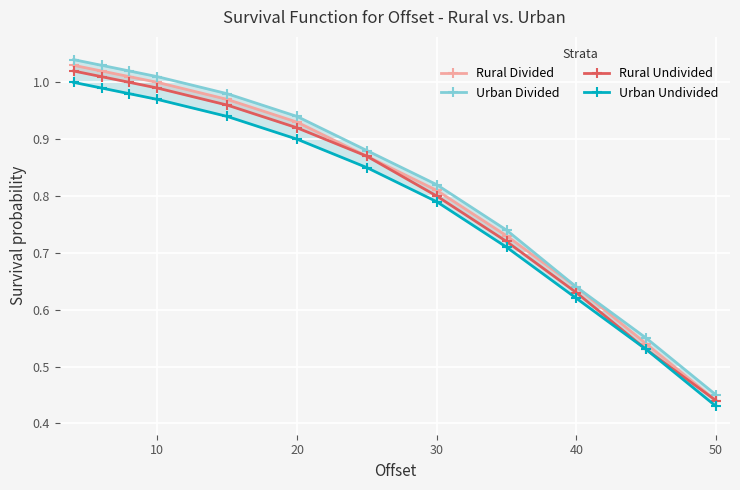

The value of Rural Undivided at 40 is 0.9. True or false?

False